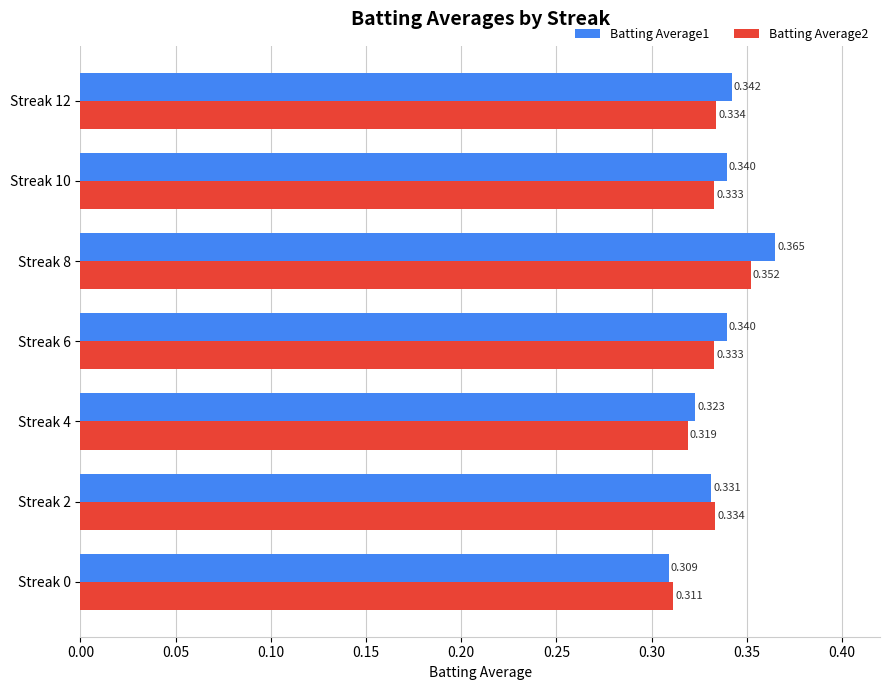

Is the value of Batting Average2 at Streak 4 greater than the value of Batting Average1 at Streak 0?

Yes